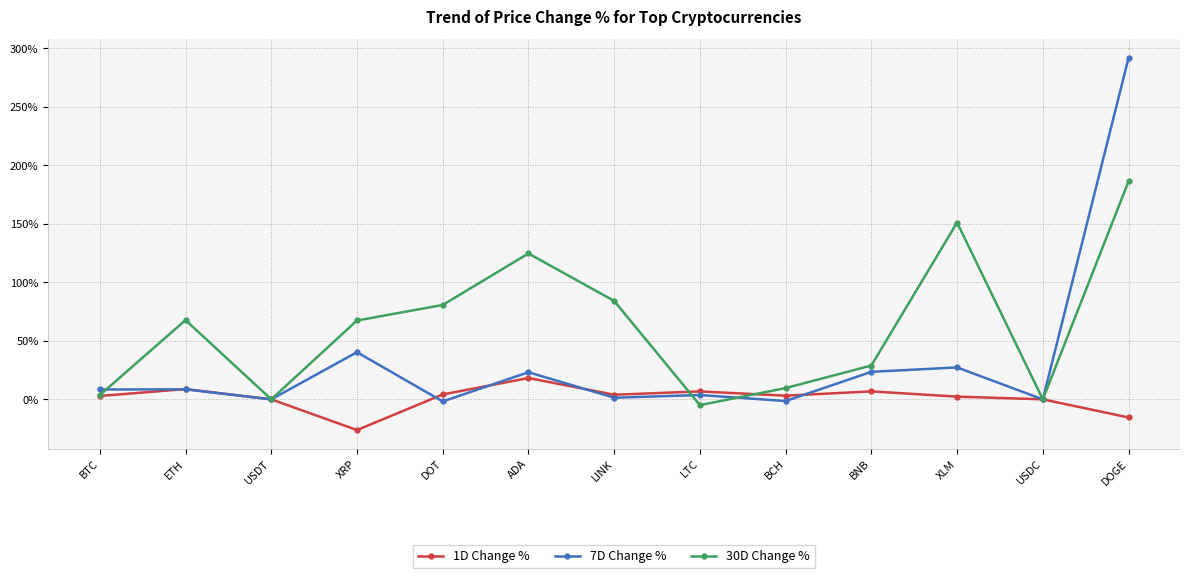

How many values in the 1D Change % series are below 3?

6